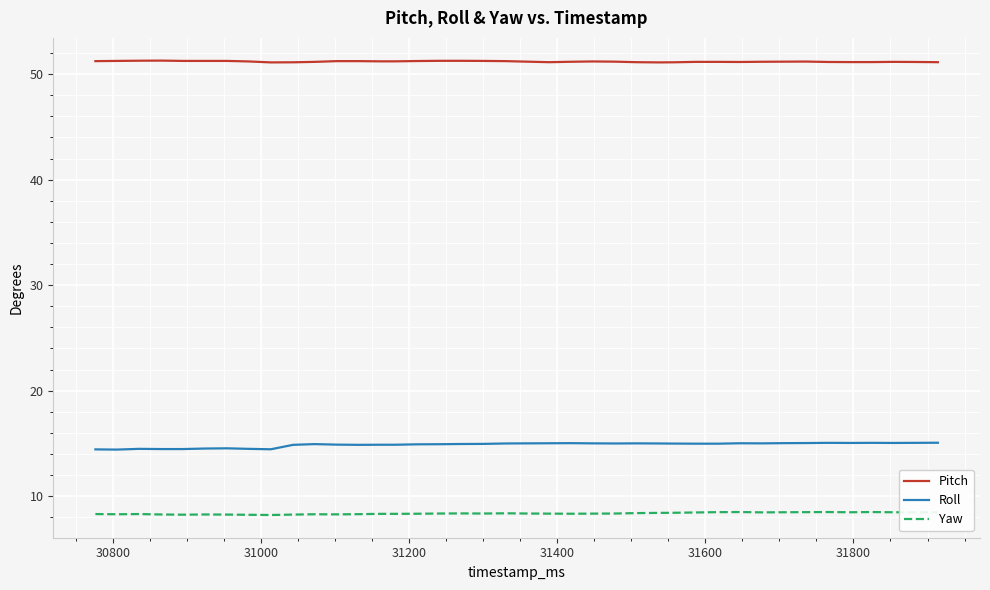

Which series has the largest range (max minus min)?

Roll